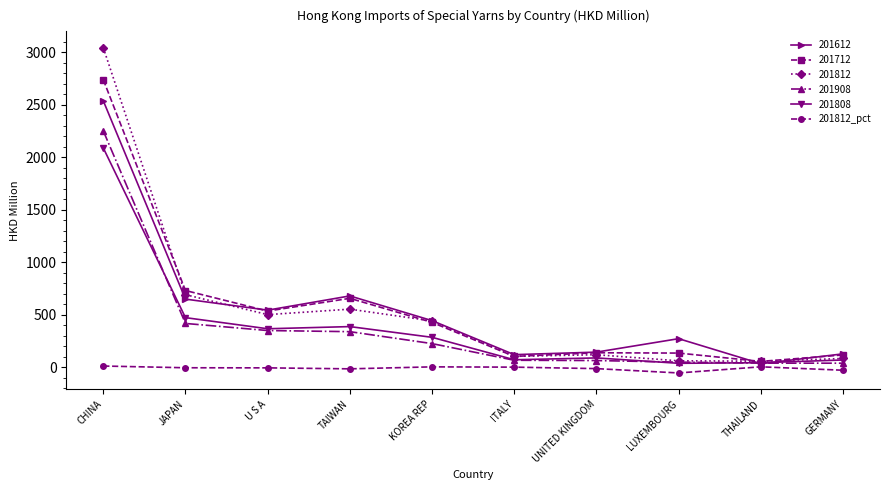

The 201908 series shows 349.0 at U S A. True or false?

True